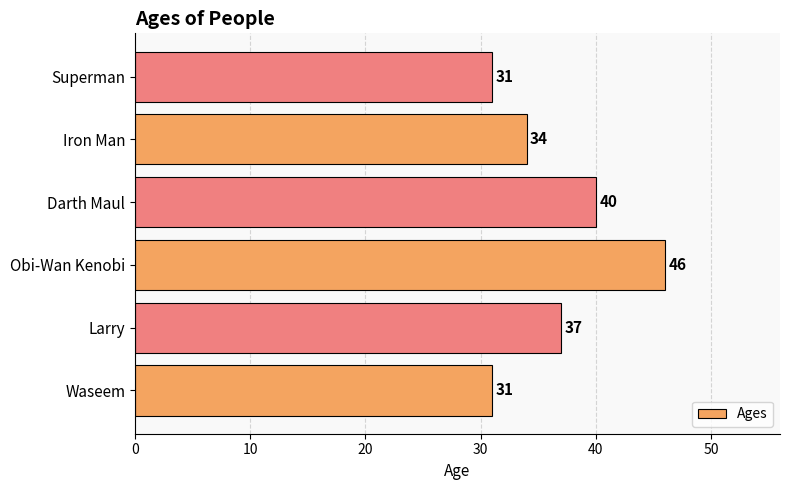

Between Waseem and Larry, which is larger?

Larry